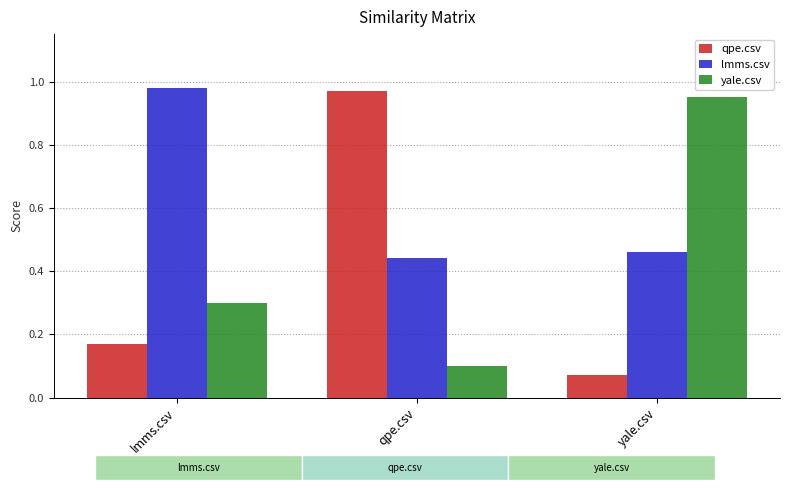

List the labels in order of lmms.csv value, smallest first.

qpe.csv, yale.csv, lmms.csv